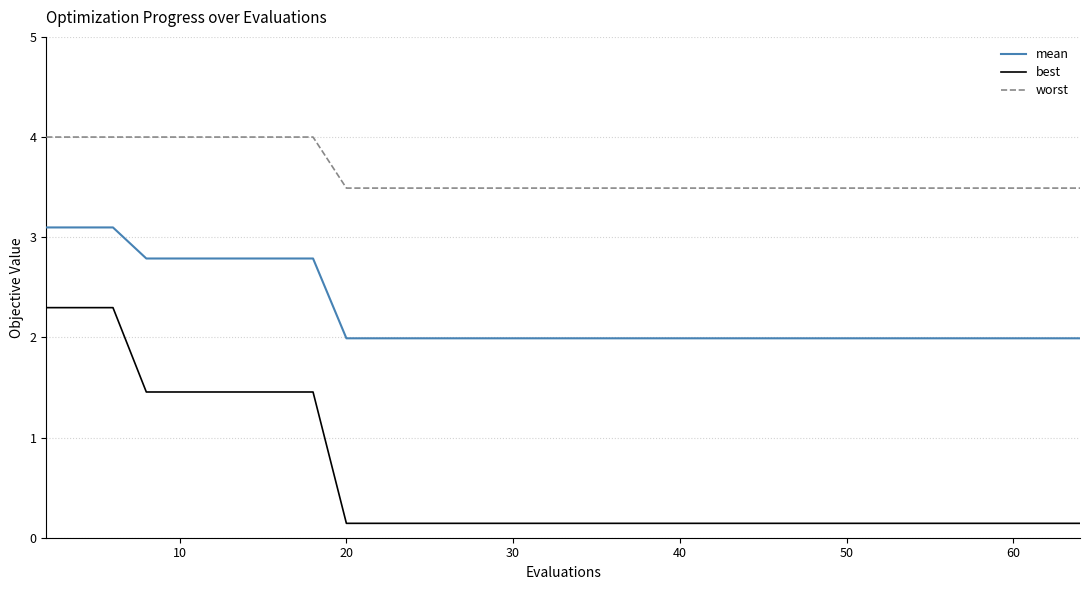

Which series has the largest total across all categories?

worst